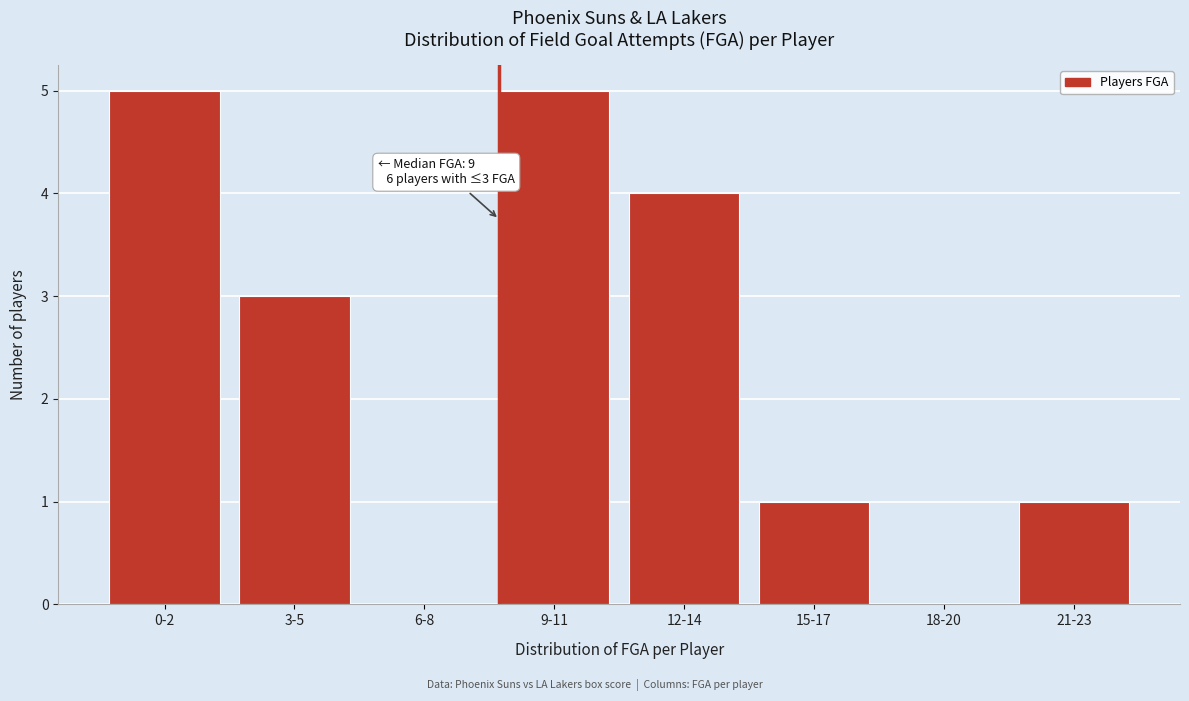

Reading left to right, list all the values displayed in this chart.

0-2=5	3-5=3	6-8=0	9-11=5	12-14=4	15-17=1	18-20=0	21-23=1